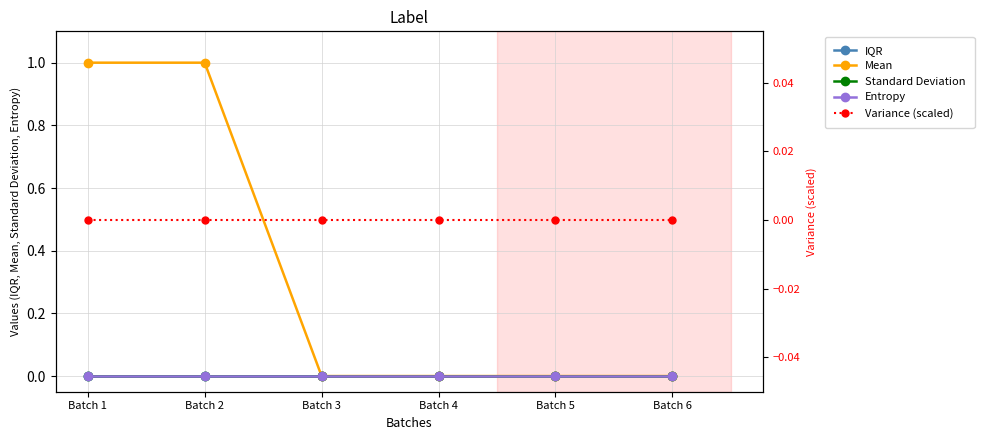

List the labels in order of Entropy value, largest first.

Batch 1, Batch 2, Batch 3, Batch 4, Batch 5, Batch 6